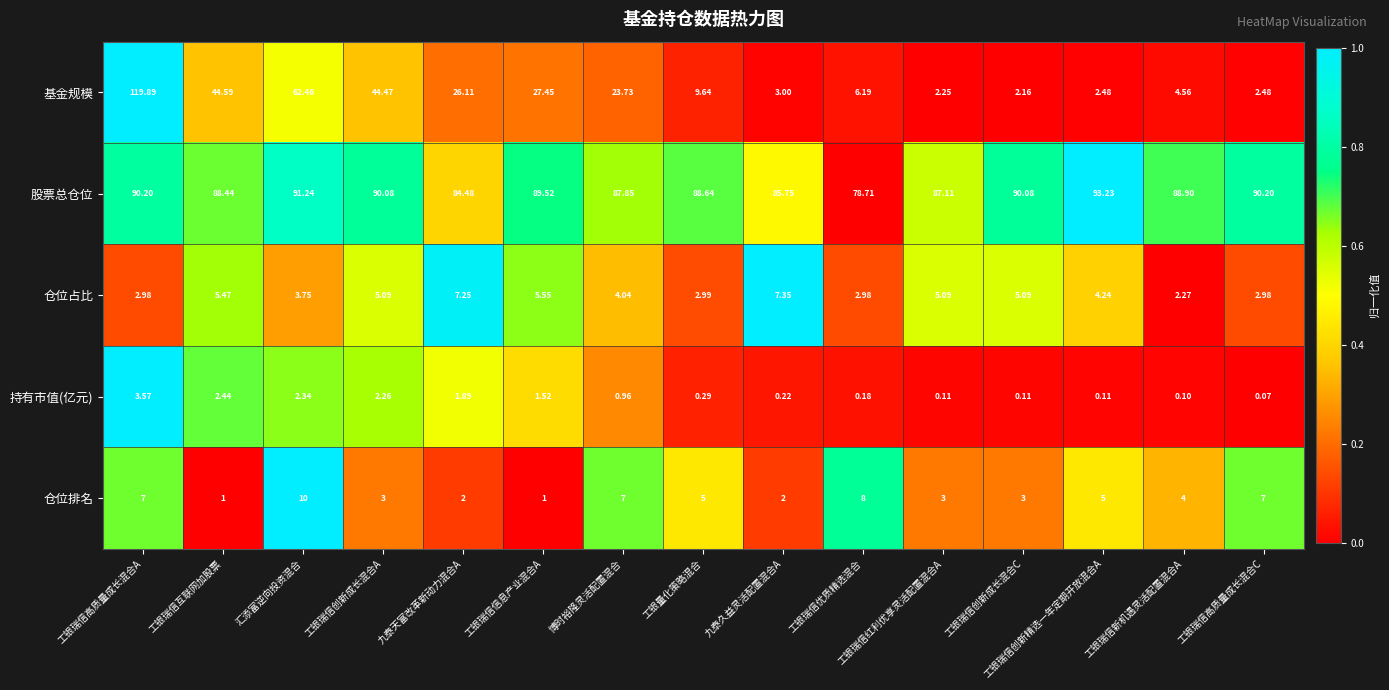

Between 工银瑞信信息产业混合A and 工银瑞信创新精选一年定期开放混合A, which series saw the biggest shift?

基金规模